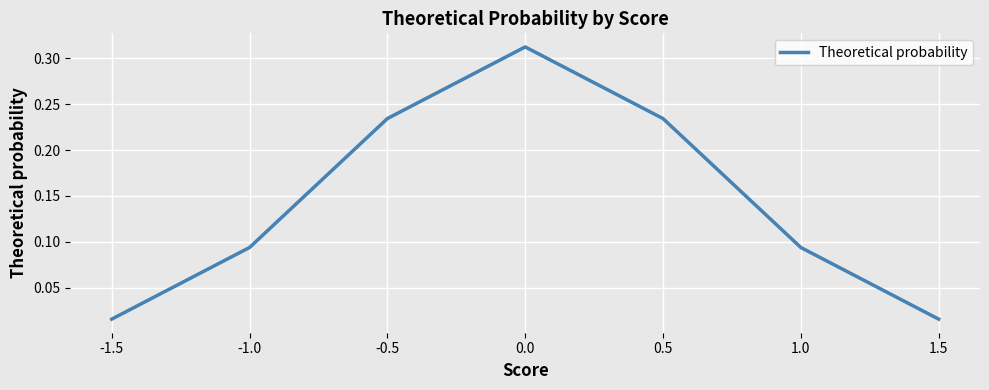

What is the sum of the values at 0.0 and -1.0?

0.4